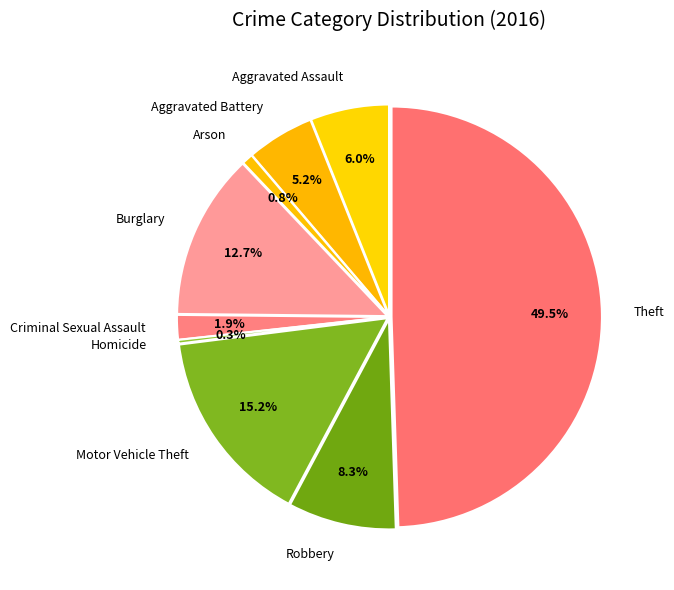

How many slices are in this pie chart?

9